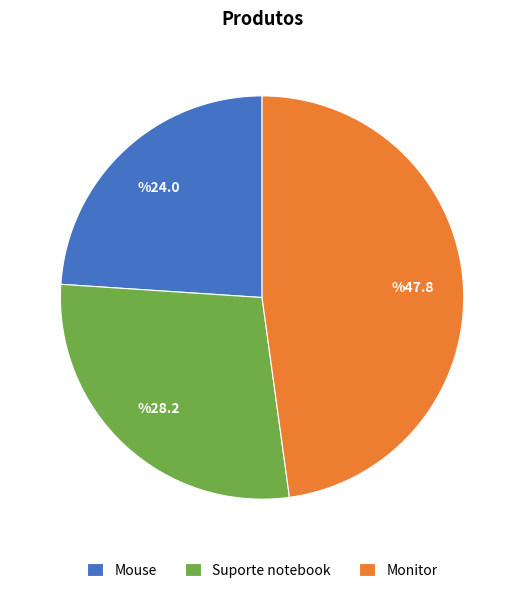

What is the smallest slice in the pie chart?

Mouse